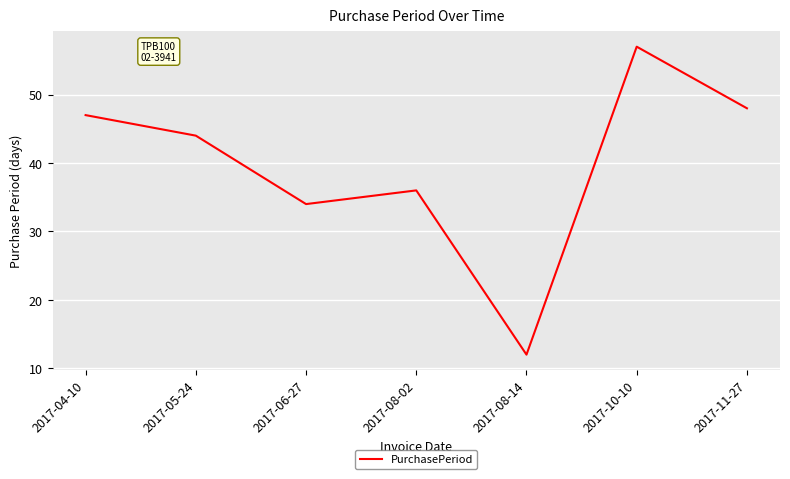

What is the difference between the maximum and minimum values?

45